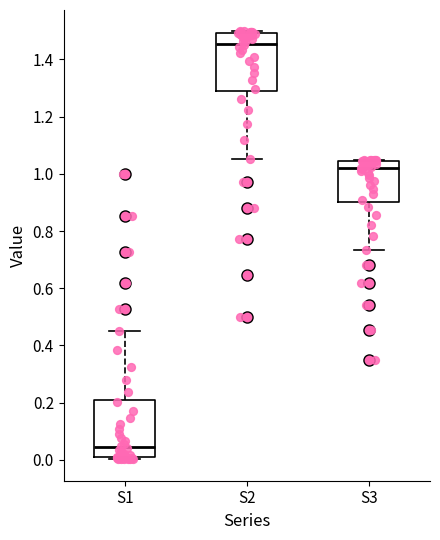

Which box's median line is the highest?

S2